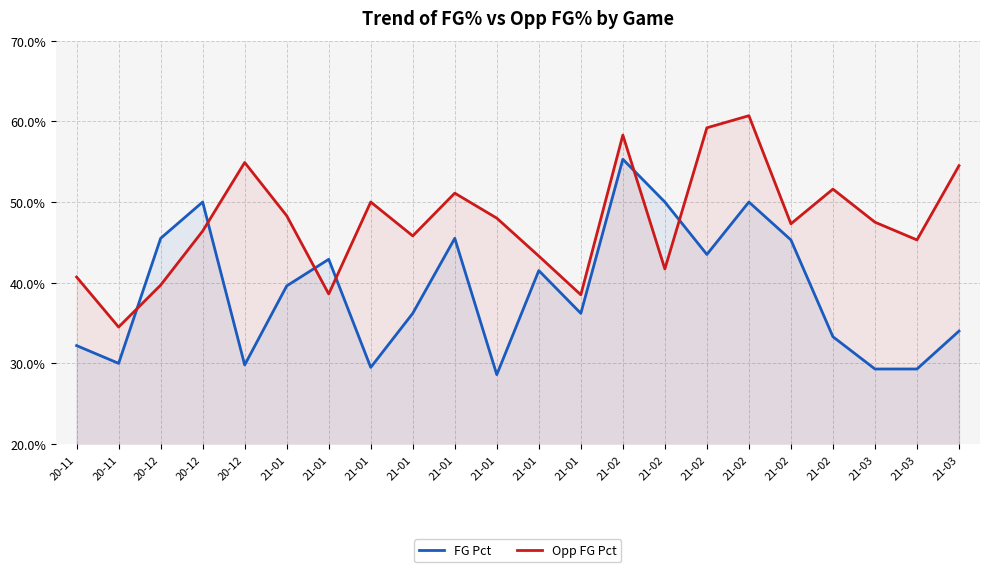

True or false: FG Pct has a value of 0.4 at 21-02.

True